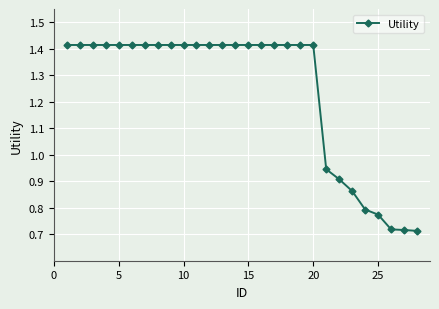

Is this an area chart (filled region under the line)?

No